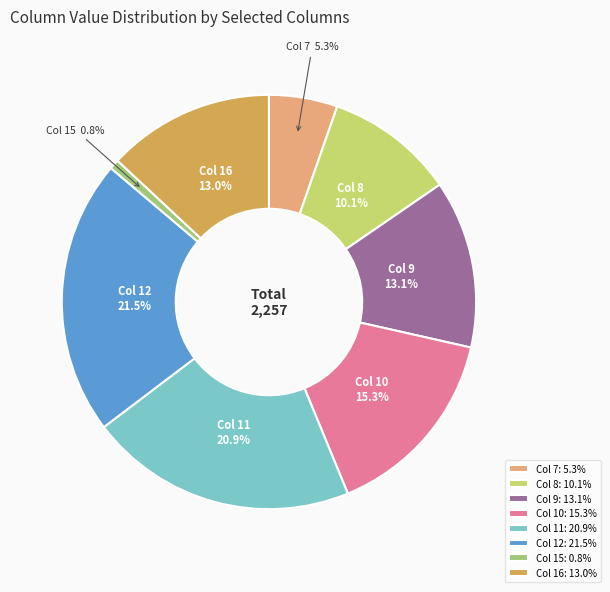

Approximately how many times larger is the value at Col 9: 13.1% compared to Col 8: 10.1%?

1.3